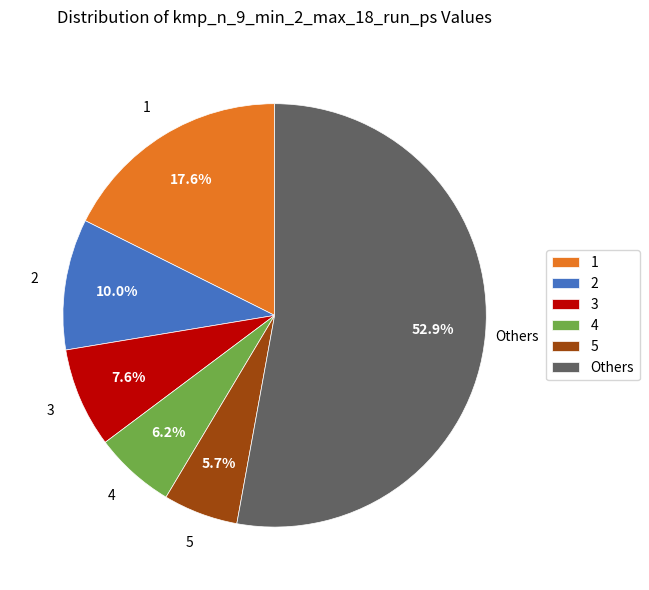

Which slice is the largest?

Others